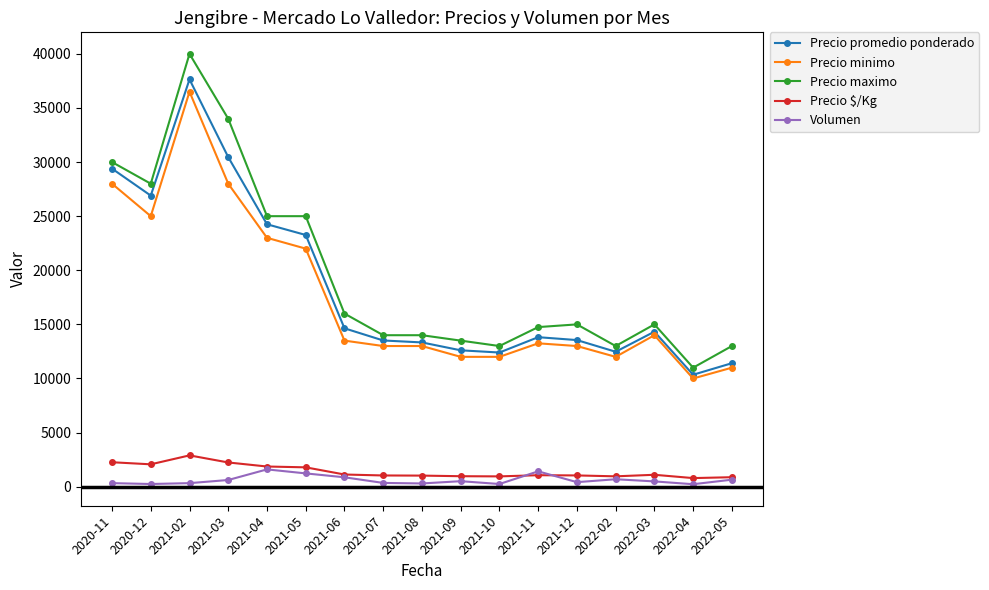

The value of Precio maximo at 2021-12 is 15000. True or false?

True